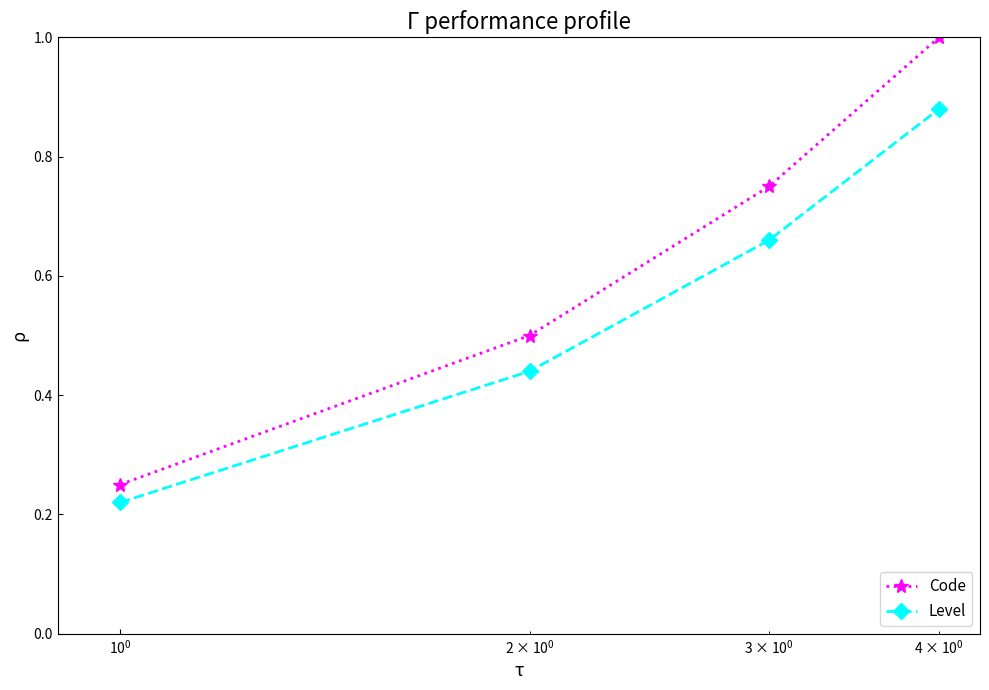

Rank the series by their maximum value, from highest to lowest.

Code, Level